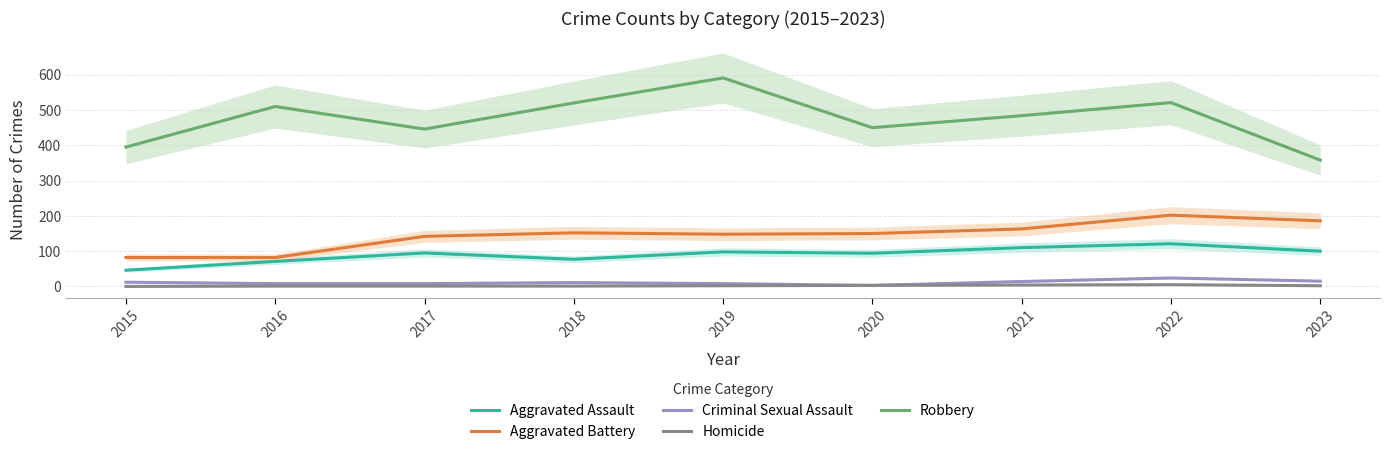

What is the difference between the Robbery values at 2019 and 2016?

81